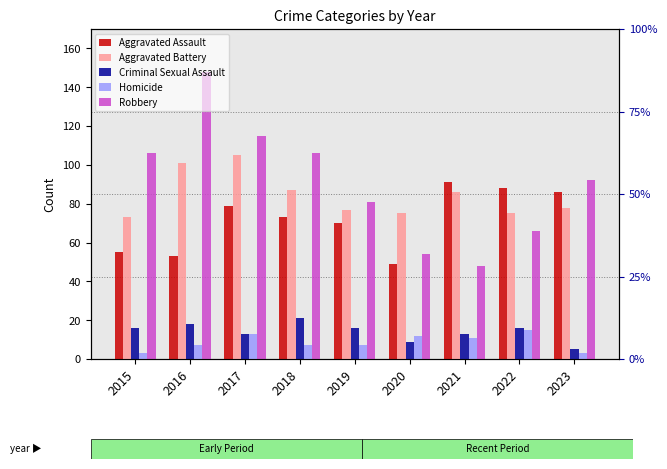

Rank the series by their maximum value, from lowest to highest.

Homicide, Criminal Sexual Assault, Aggravated Assault, Aggravated Battery, Robbery